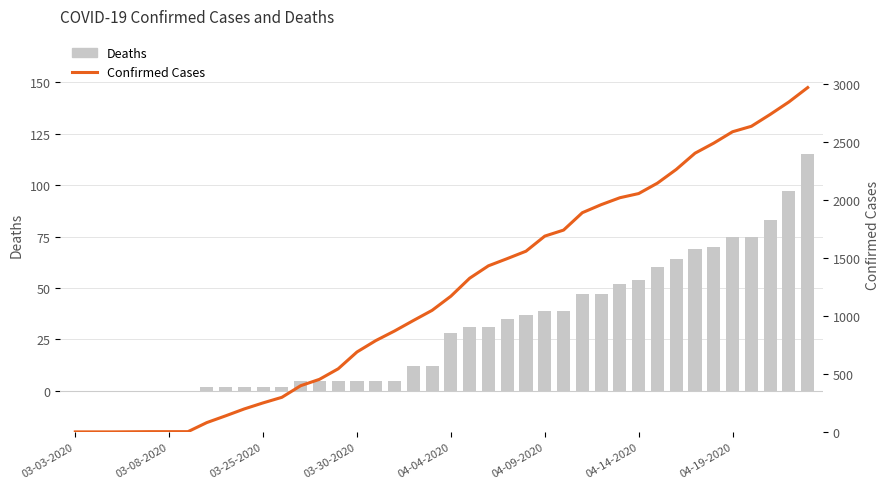

What is the sum of all Deaths values?

1212